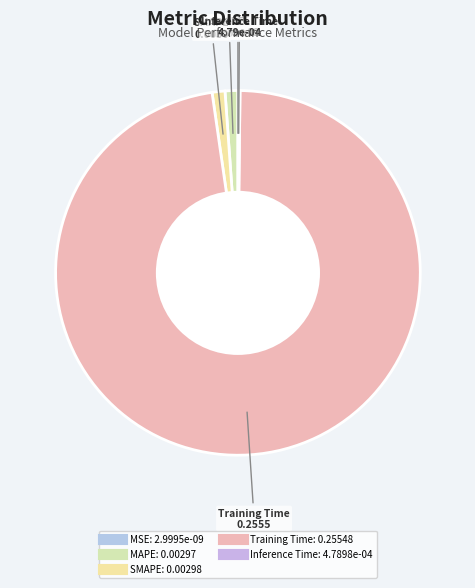

Which has a higher value, Training Time or SMAPE?

Training Time